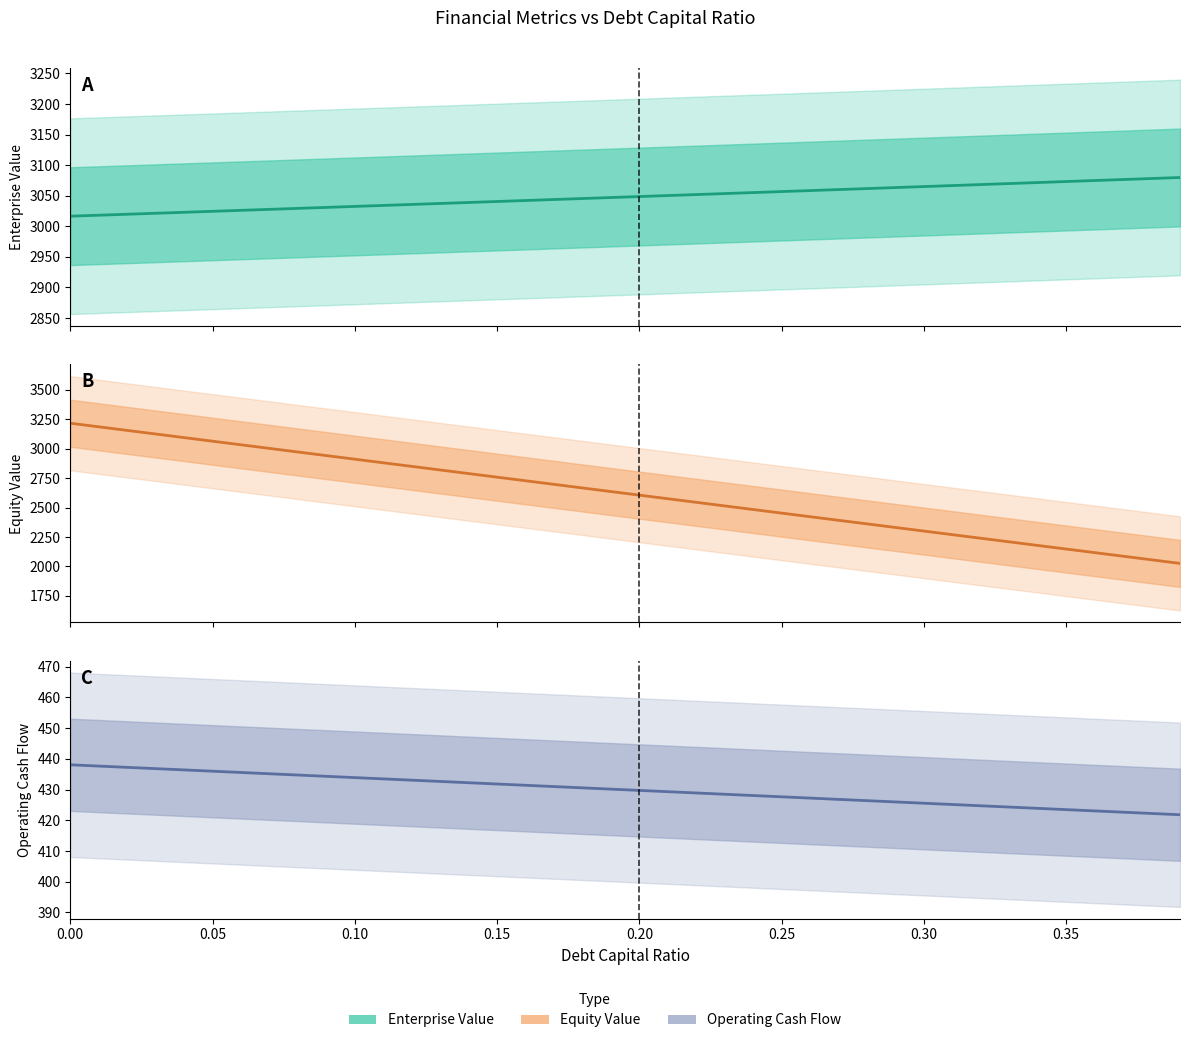

The value of equity_value at 0.25 is 789.1. True or false?

False